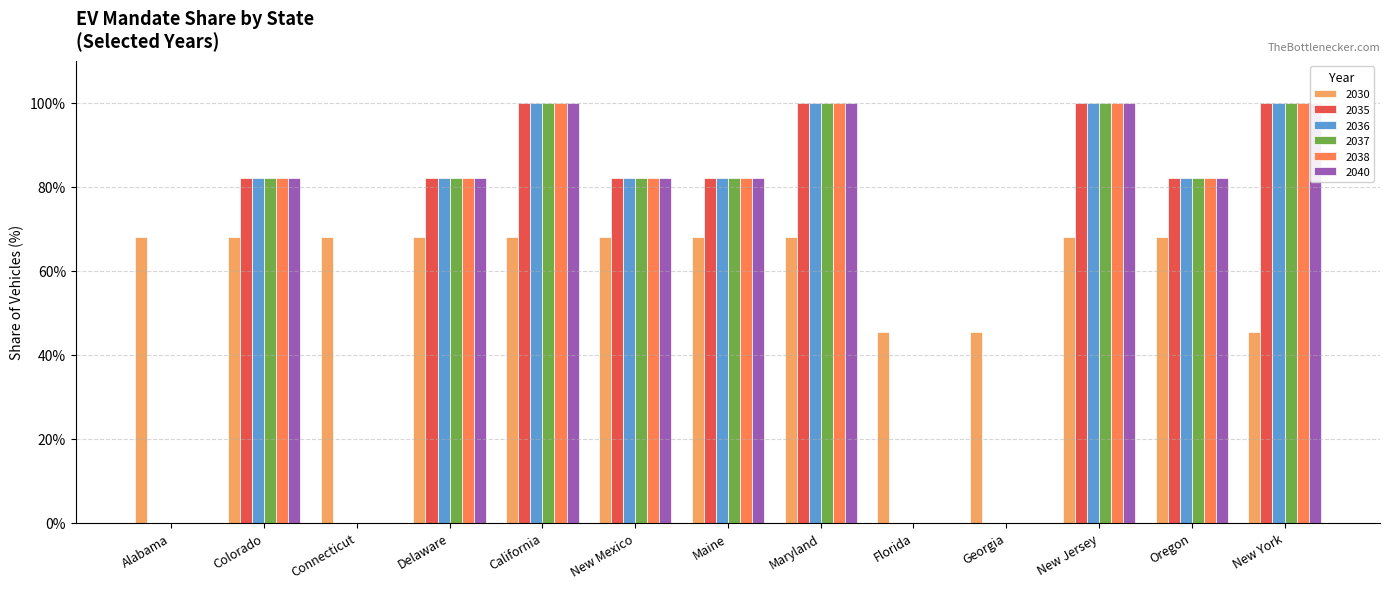

Between Florida and Maine, which is larger?

Maine